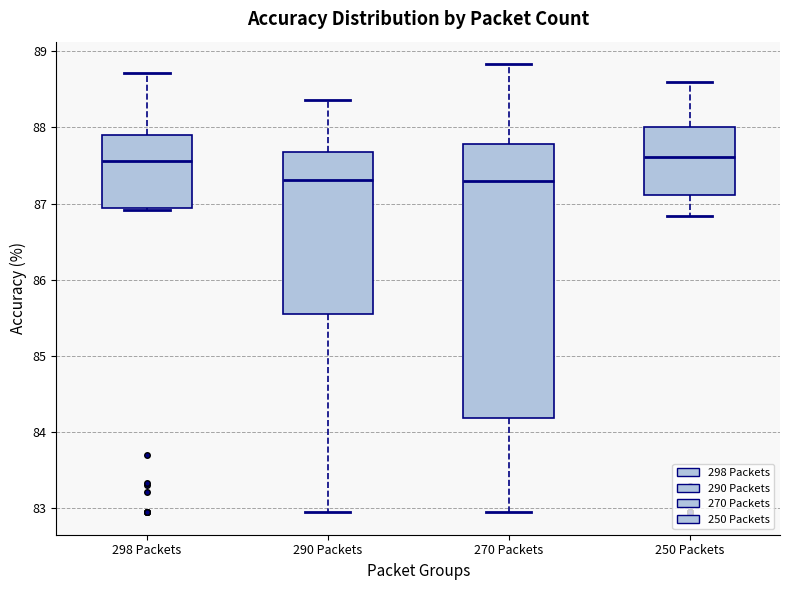

Where does the lower whisker of the box for 270 Packets end on the y-axis? The values are not printed on the chart, so give them approximately, as read against the axis.

82.9